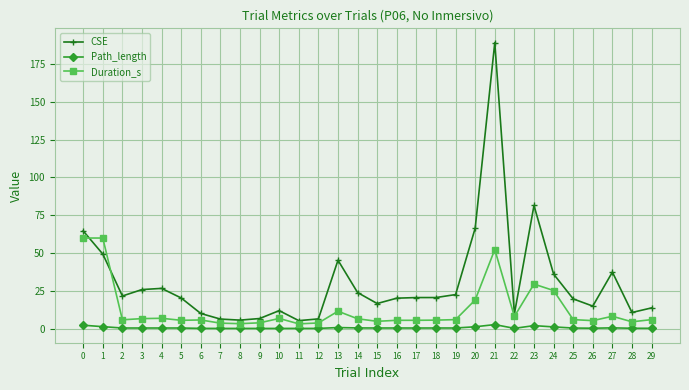

Is the value of Path_length at 6 greater than the value of Duration_s at 18?

No